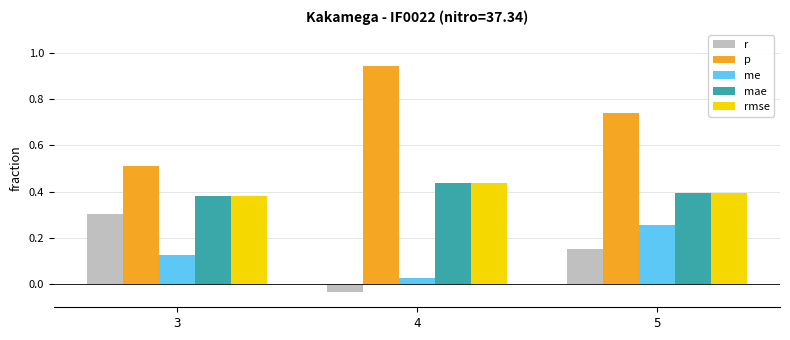

The rmse series shows 0.4 at 5. True or false?

True